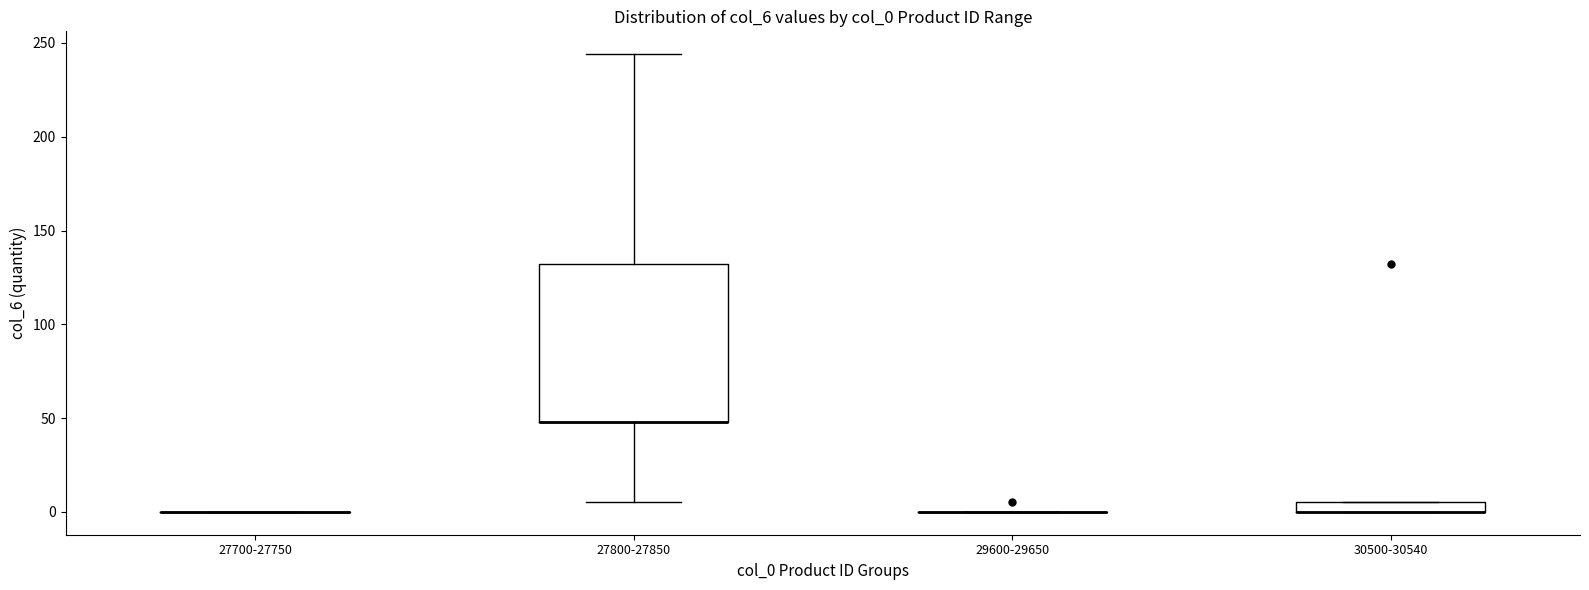

Where does the upper whisker of the box for 27800-27850 end on the y-axis? The values are not printed on the chart, so give them approximately, as read against the axis.

245